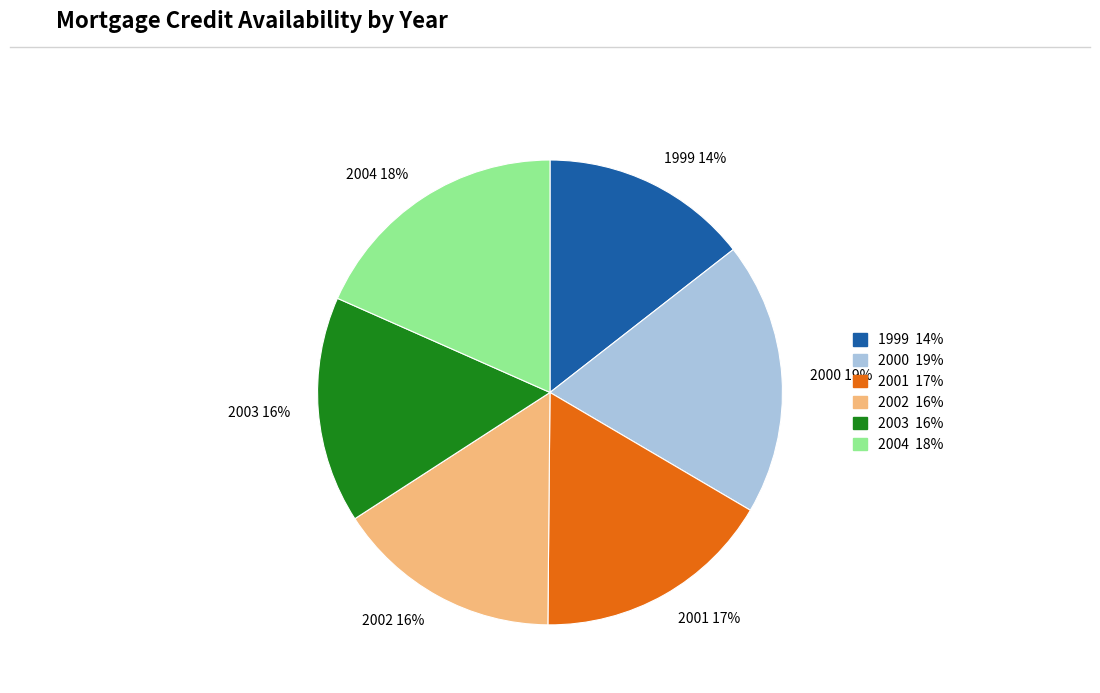

Is there any slice that represents more than half of the pie?

No